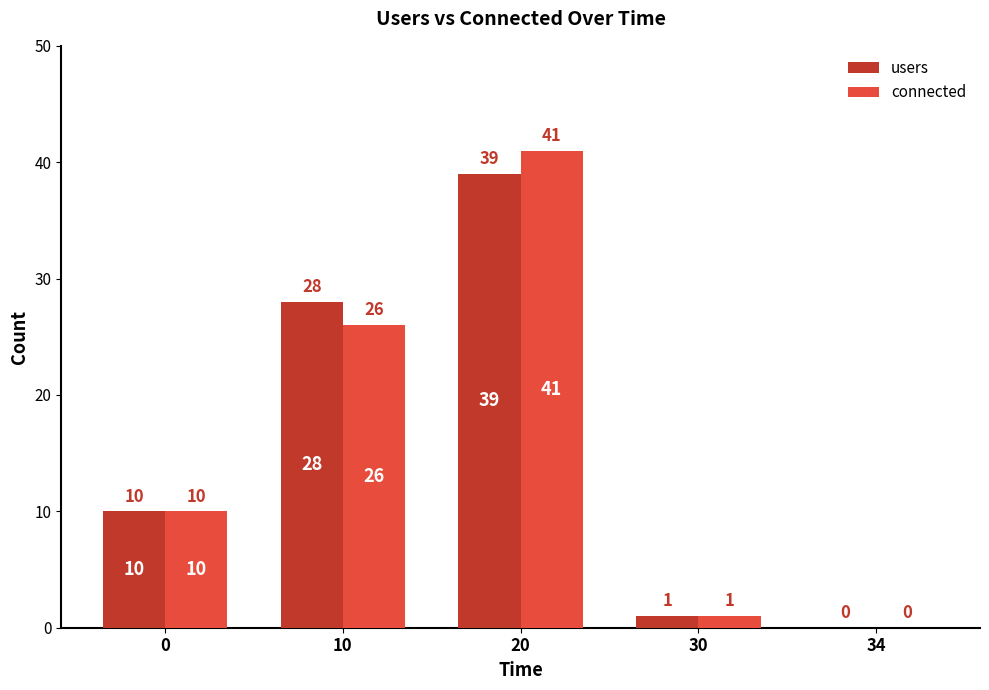

Reading left to right, what are all the values shown in this chart?

users: 10	28	39	1	0
connected: 10	26	41	1	0